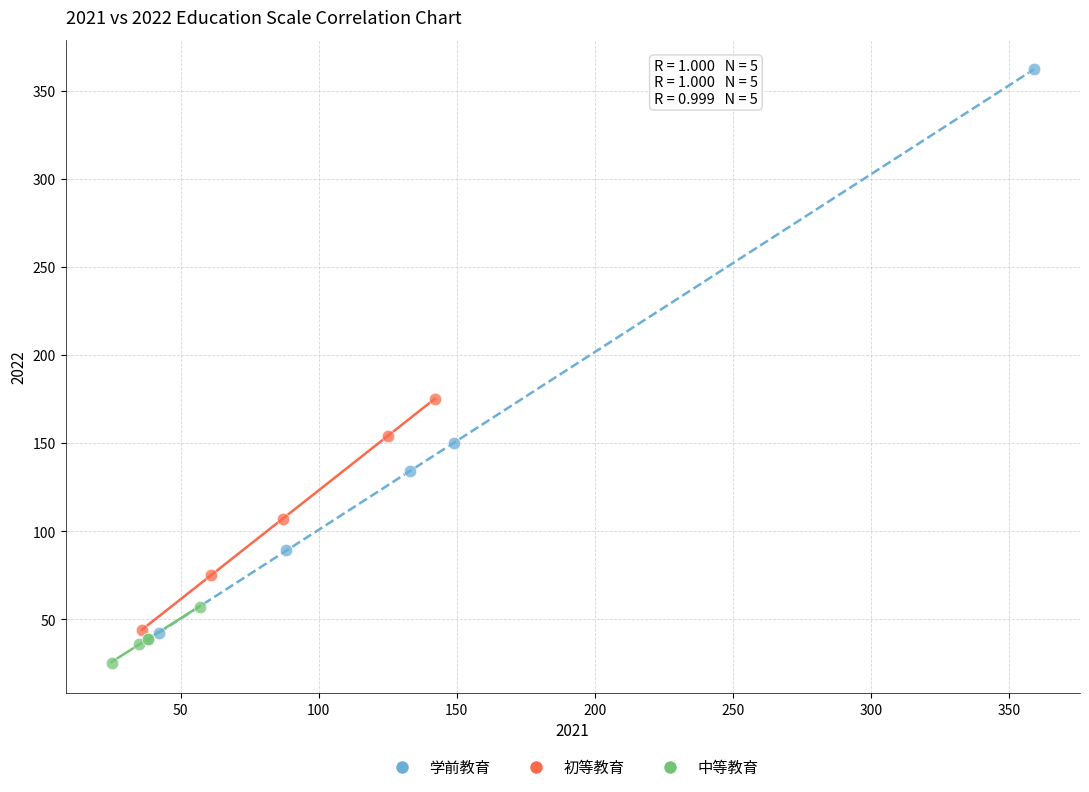

Which series reaches the maximum Y coordinate?

学前教育